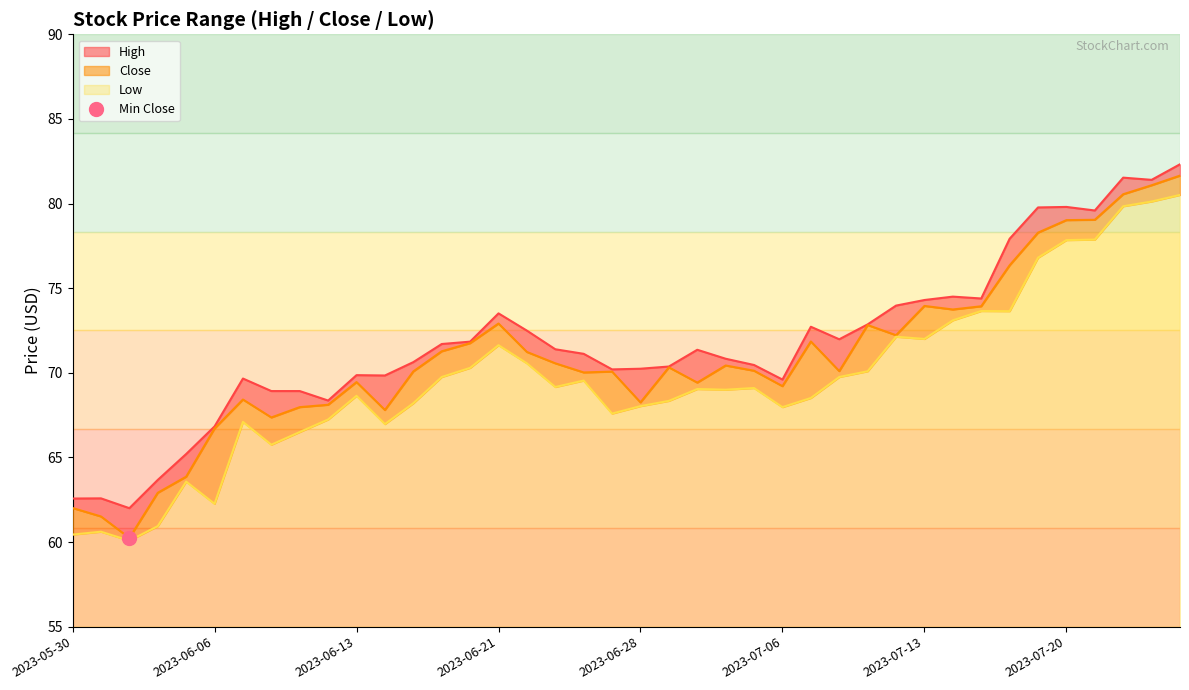

What is the difference between the Close values at 2023-06-09 and 2023-07-05?

2.2